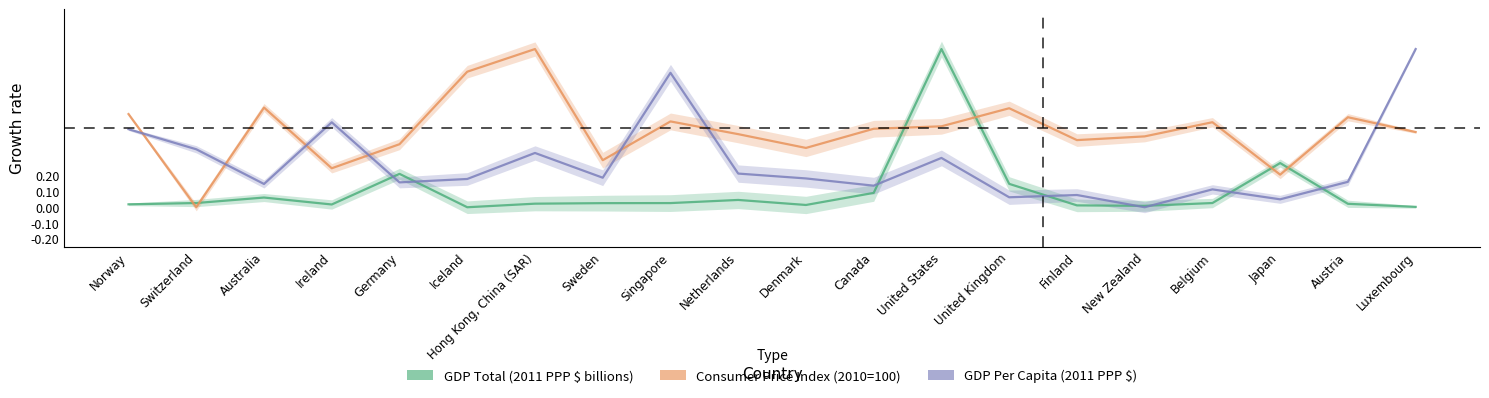

Which series ends up on top after the final intersection of GDP Per Capita (2011 PPP $) and Consumer Price Index (2010=100)?

GDP Per Capita (2011 PPP $)